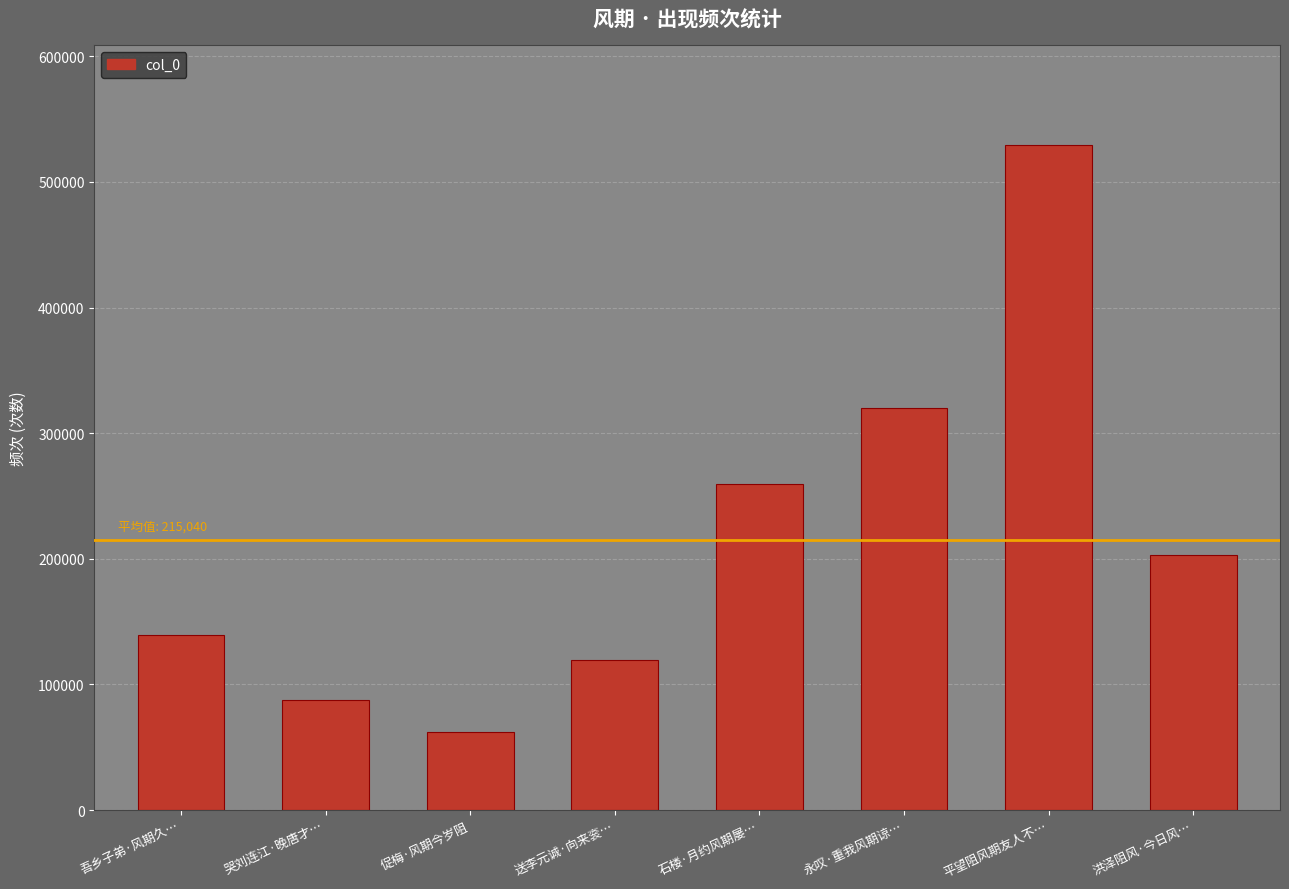

What is the average value?

215040